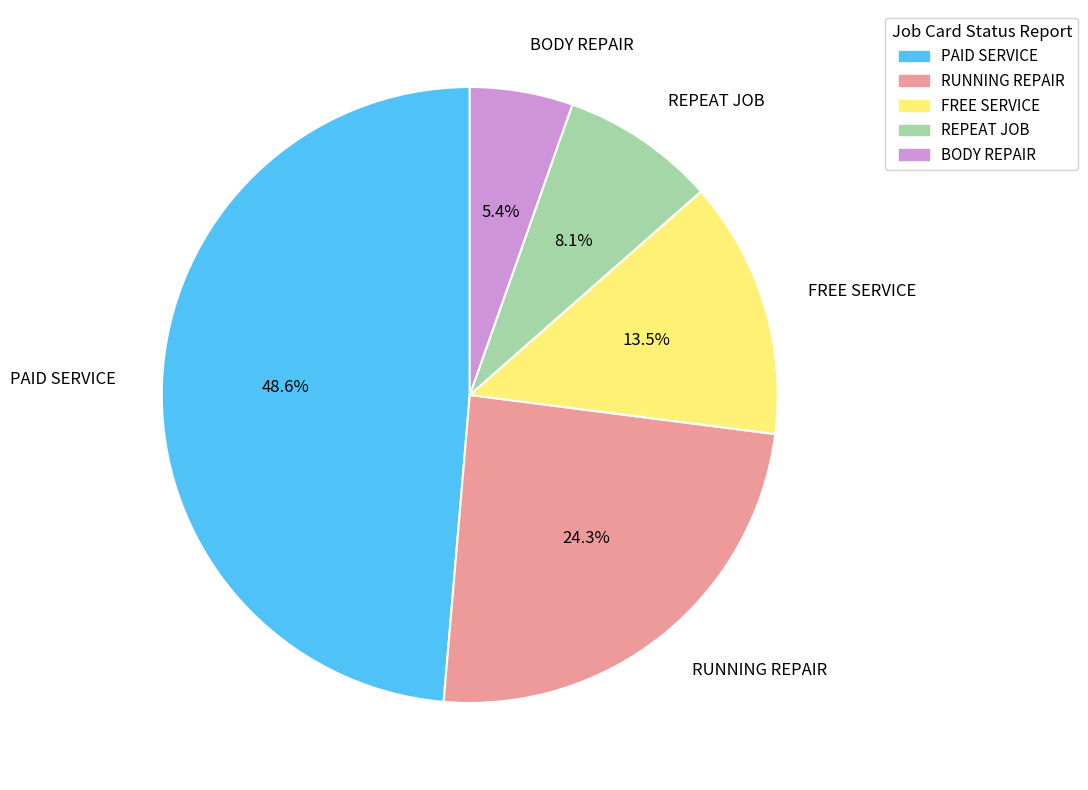

Which has a higher value, FREE SERVICE or PAID SERVICE?

PAID SERVICE